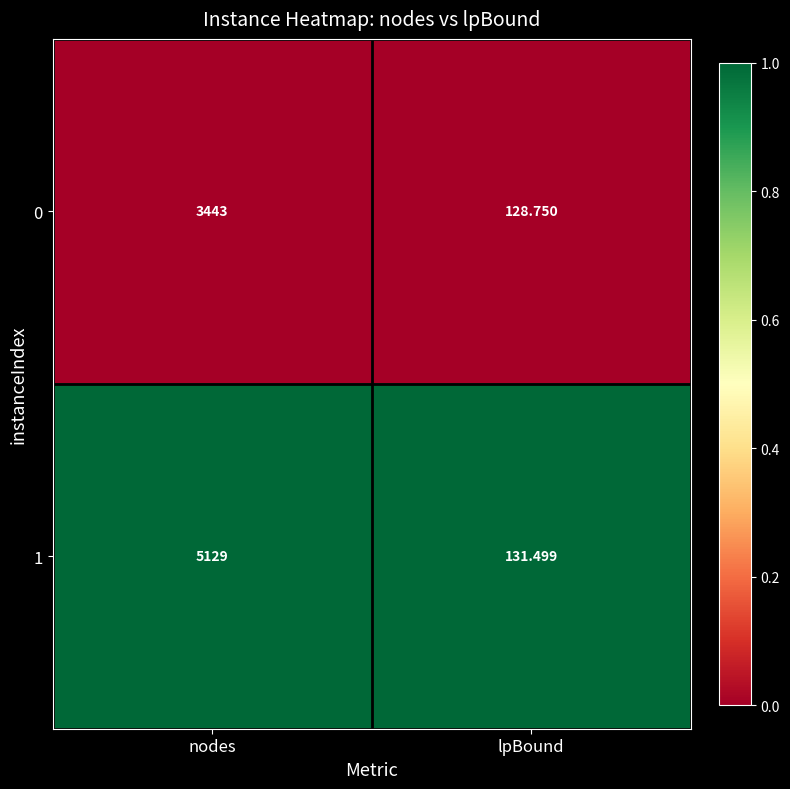

Which category has the highest value in the 1 series?

nodes